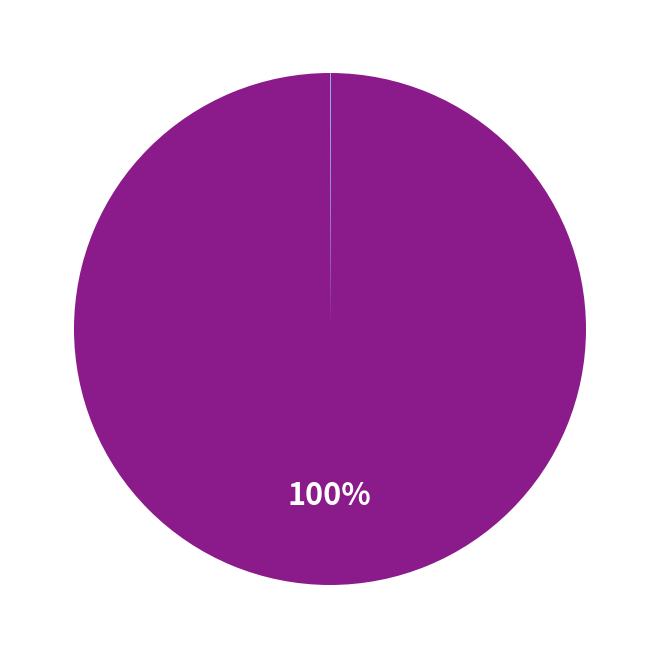

To the nearest percent, what is the difference between the largest and smallest slice percentages?

100%